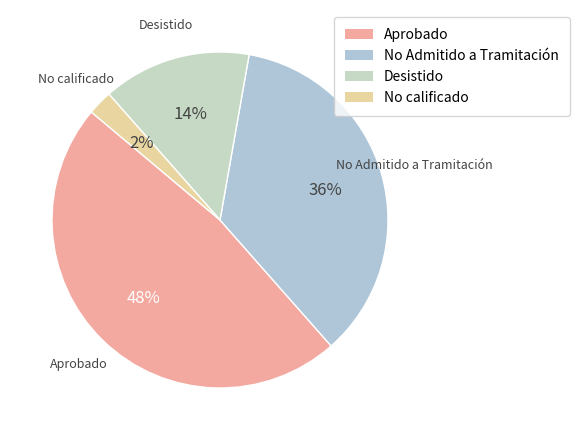

Count the number of slices in the pie.

4